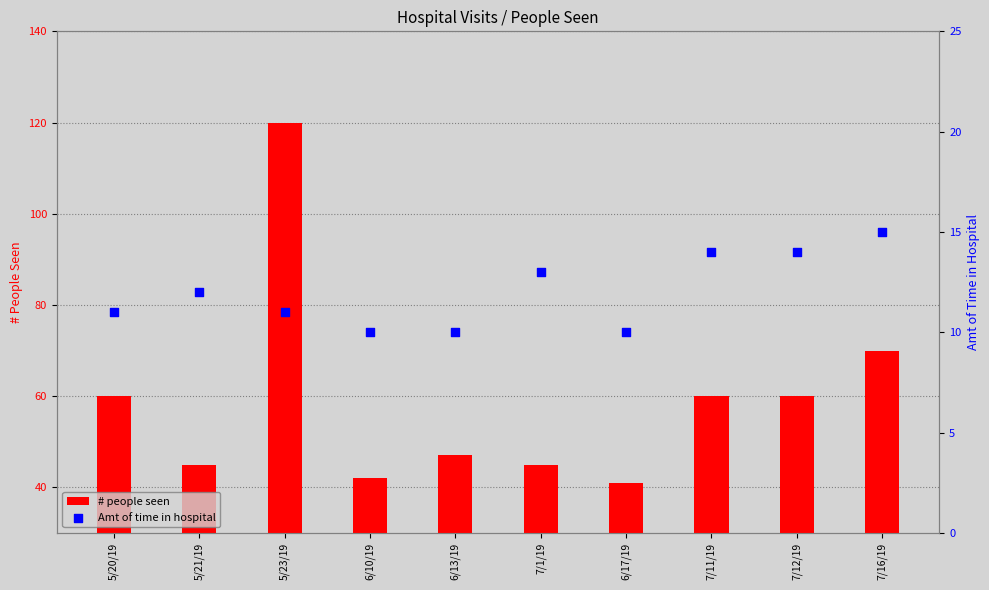

At how many categories does at least one series exceed 51?

5